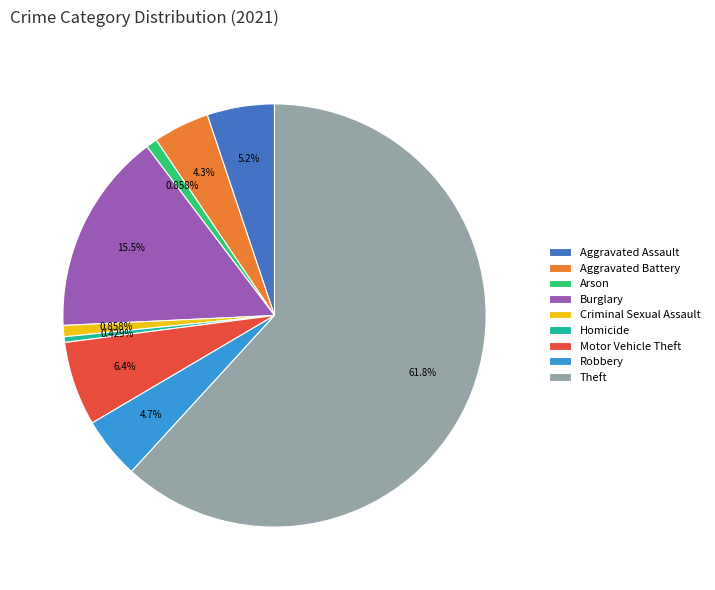

Does any single category account for the majority?

Yes